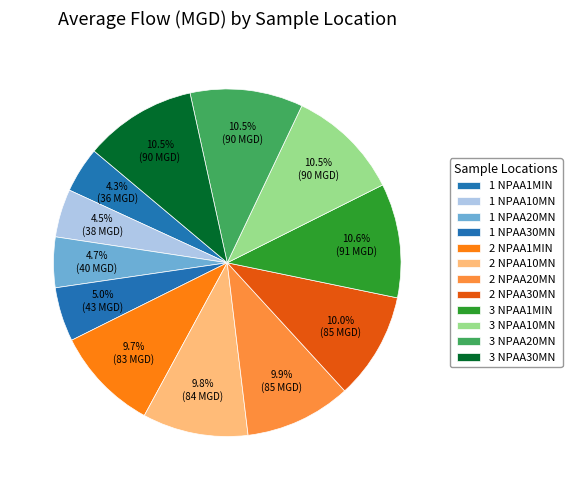

To the nearest percent, what percentage of the pie is 1 NPAA30MN?

5%